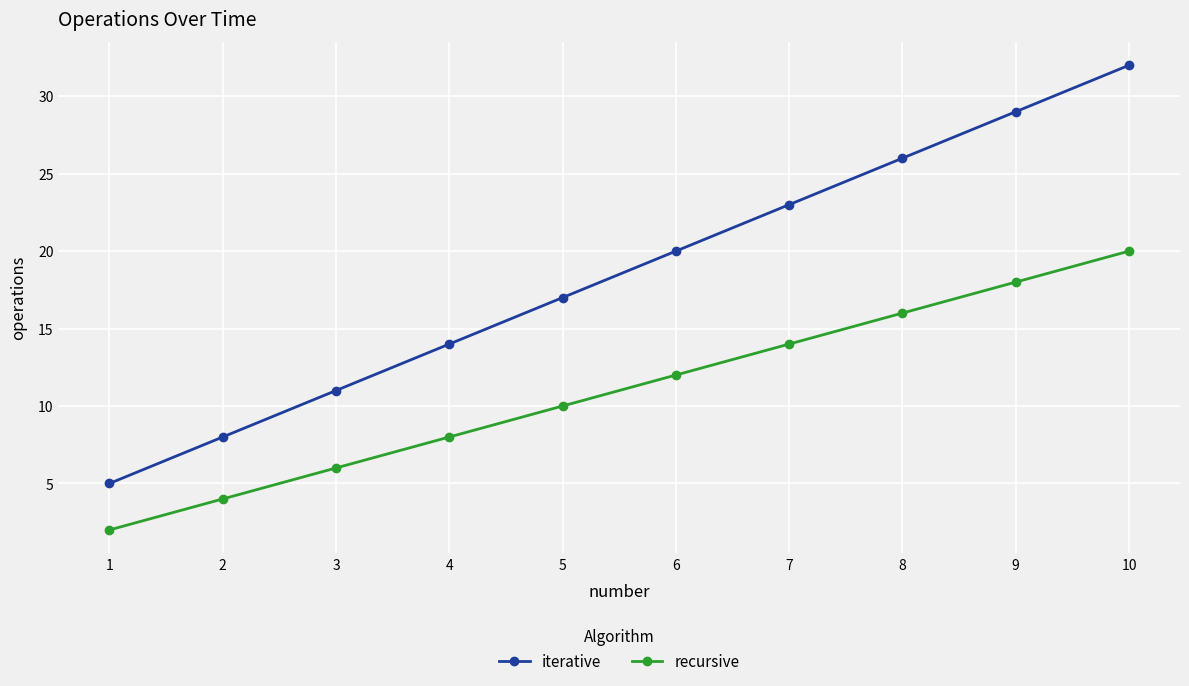

Does the chart display data point markers on the line(s)?

Yes